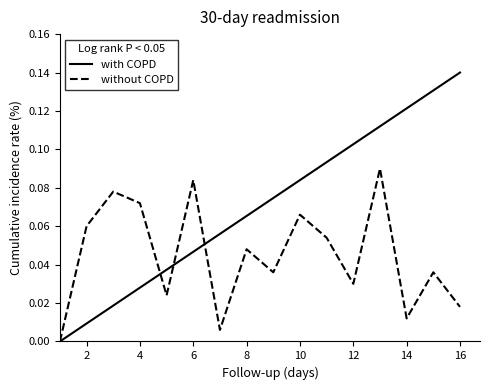

In without COPD, how many points are higher than both neighbors (excluding endpoints)?

6